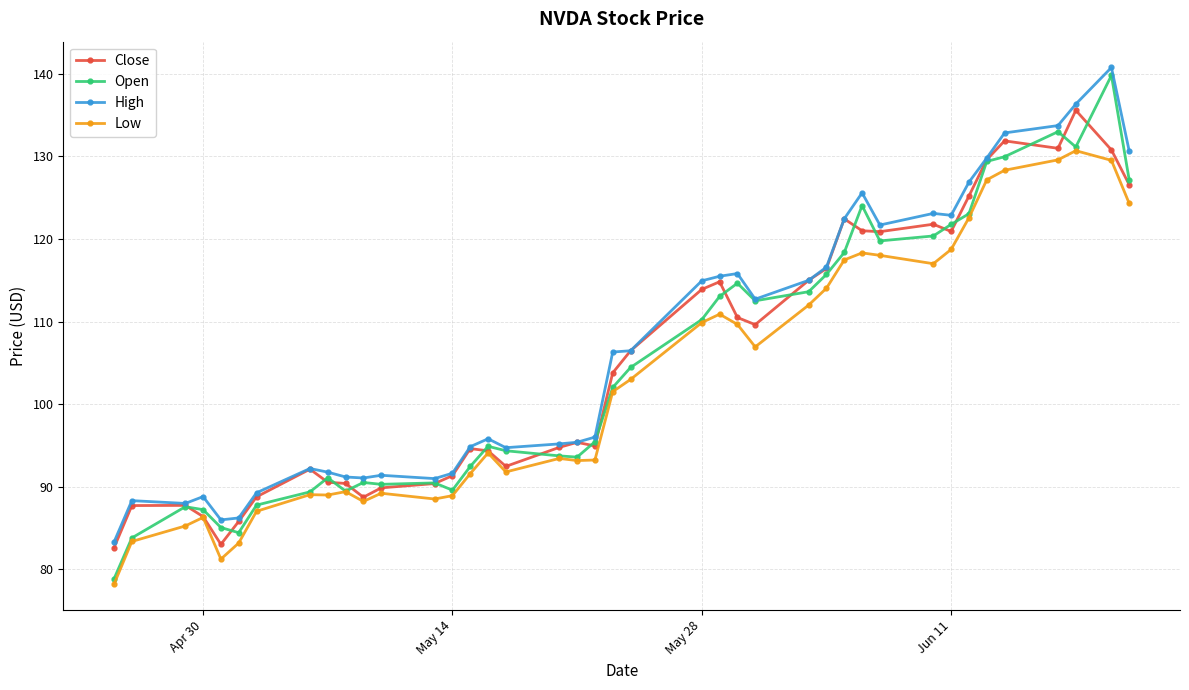

What is the minimum value shown in the chart?

78.2